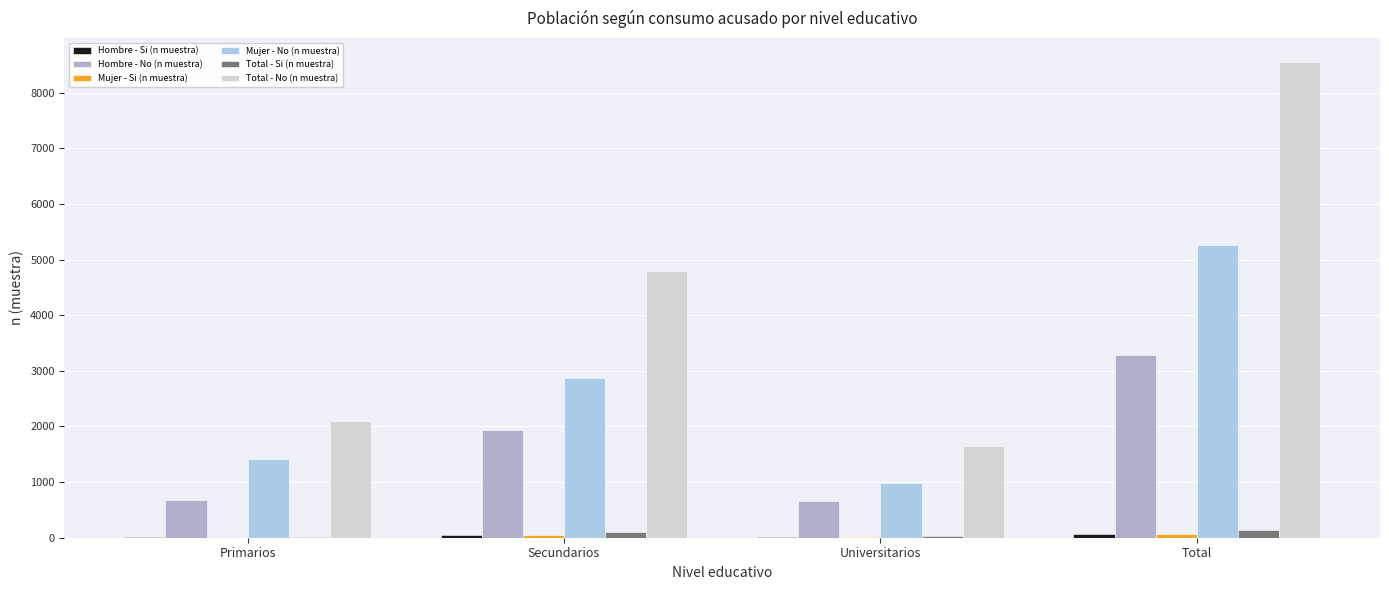

How many Total - Si (n muestra) values are between 31 and 146?

3